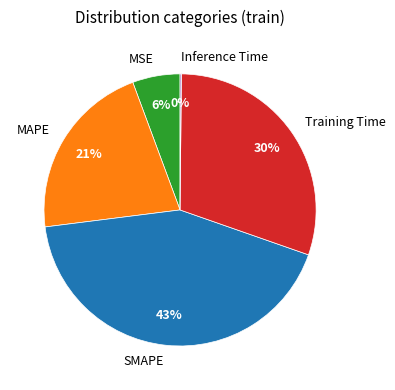

To the nearest percent, what is the difference between the SMAPE and MSE slice percentages?

37%